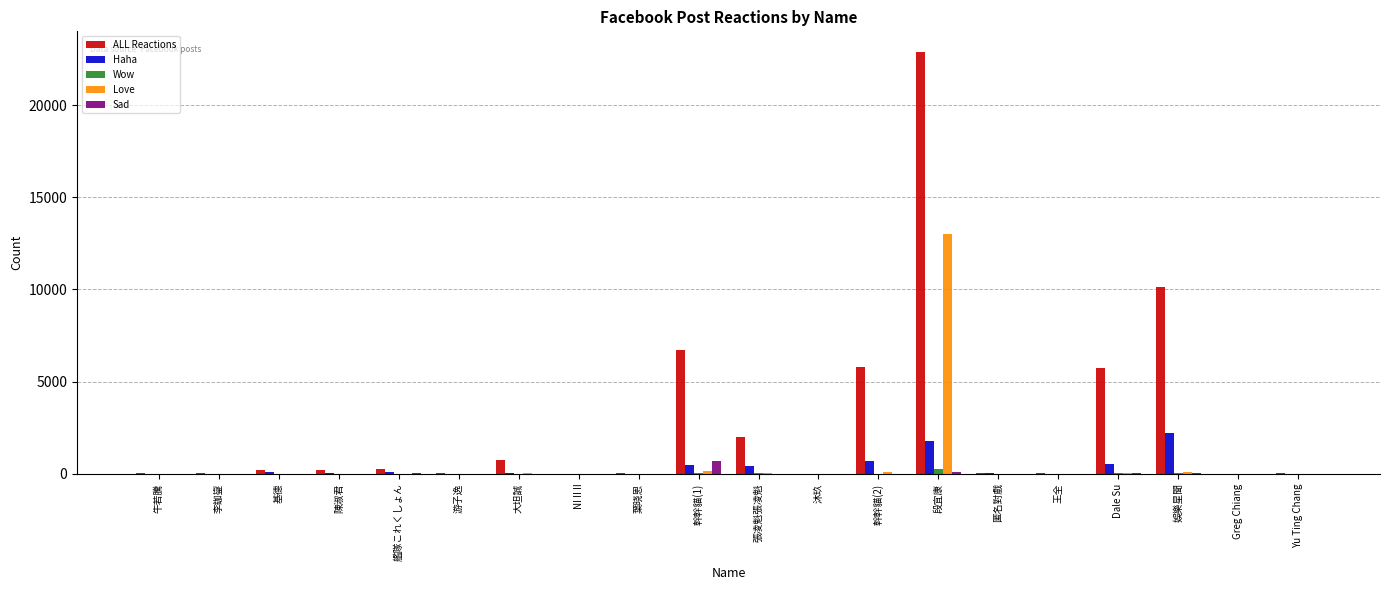

The Haha series shows 64 at 大坦誠. True or false?

True